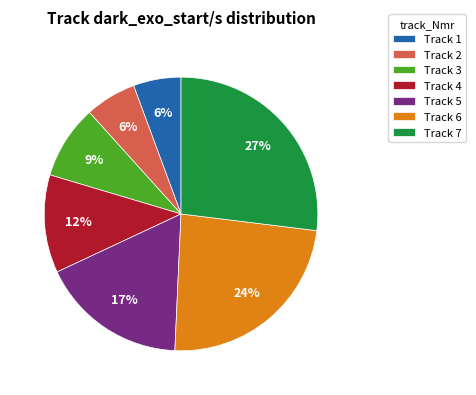

Which has a higher value, Track 6 or Track 2?

Track 6